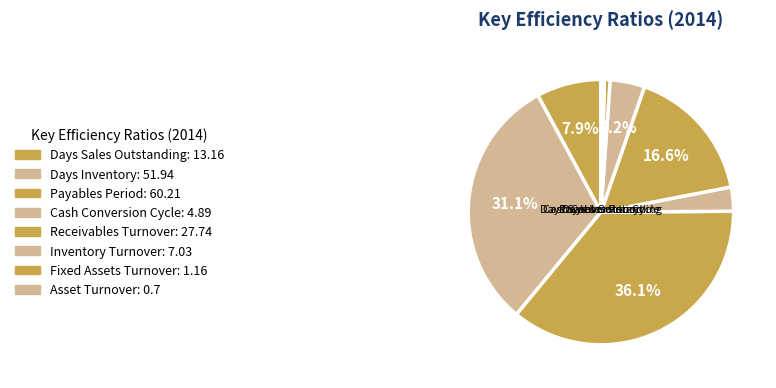

To the nearest percent, what is the difference between the largest and smallest slice percentages?

36%